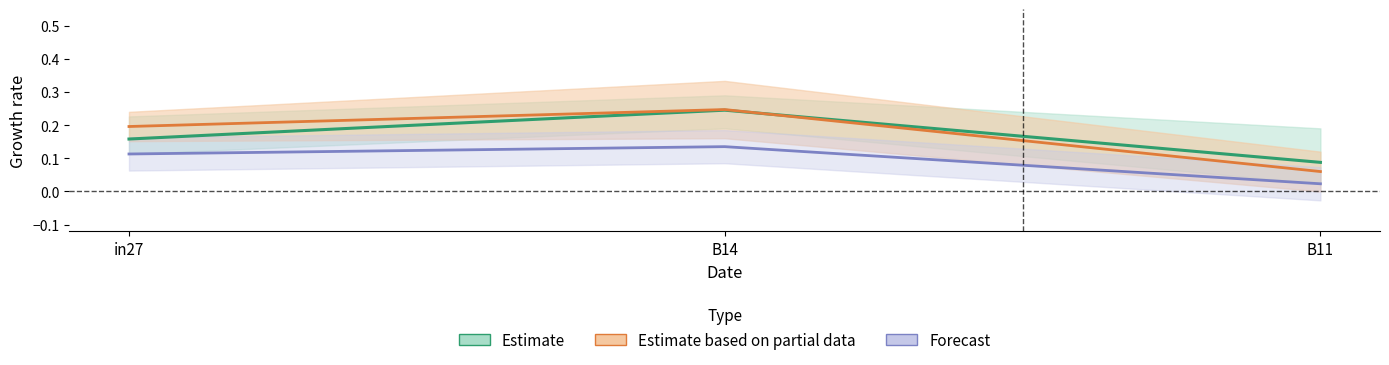

How many lines are shown in the chart?

3